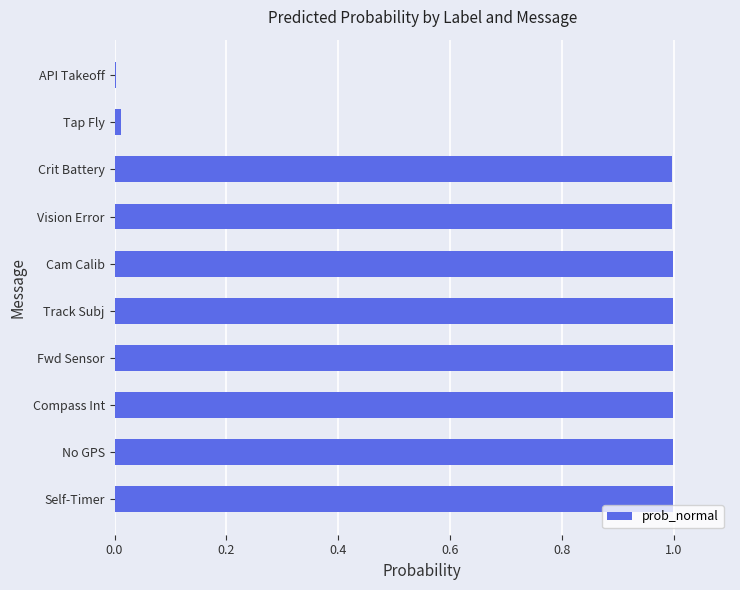

What is the maximum value shown in the chart?

1.0